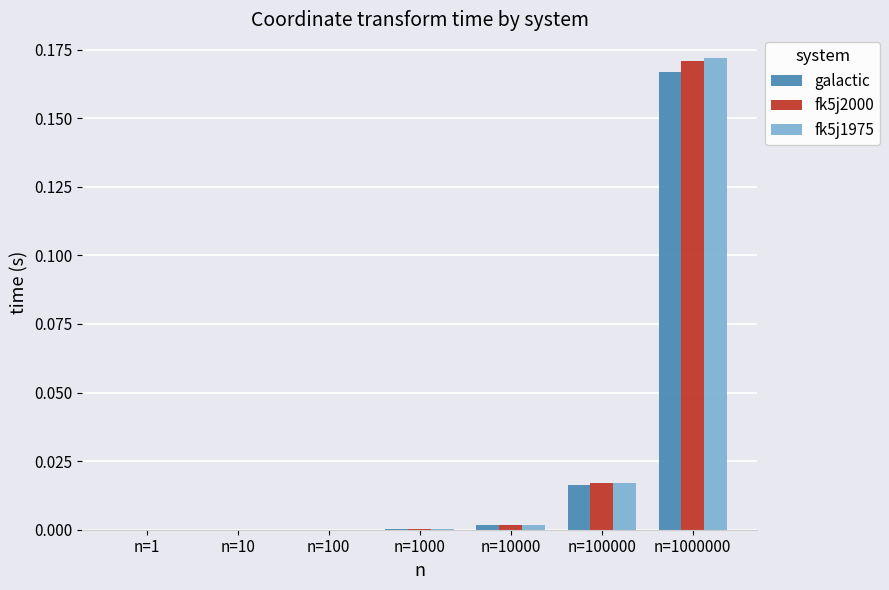

Which series has the widest spread of values?

fk5j1975